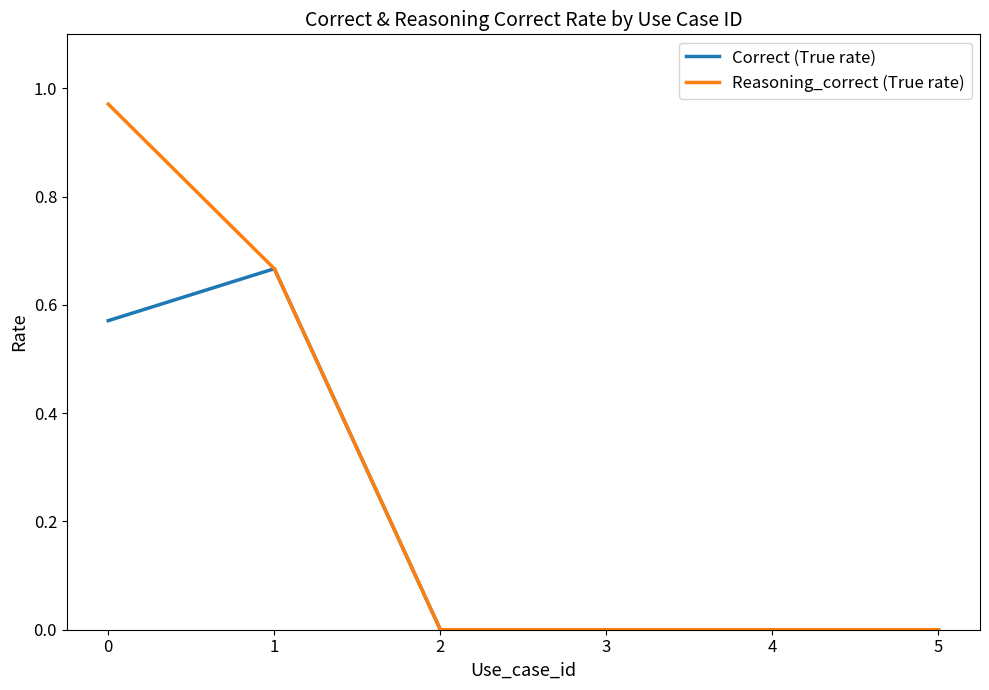

The value of Reasoning_correct (True rate) at 3 is 0.0. True or false?

True